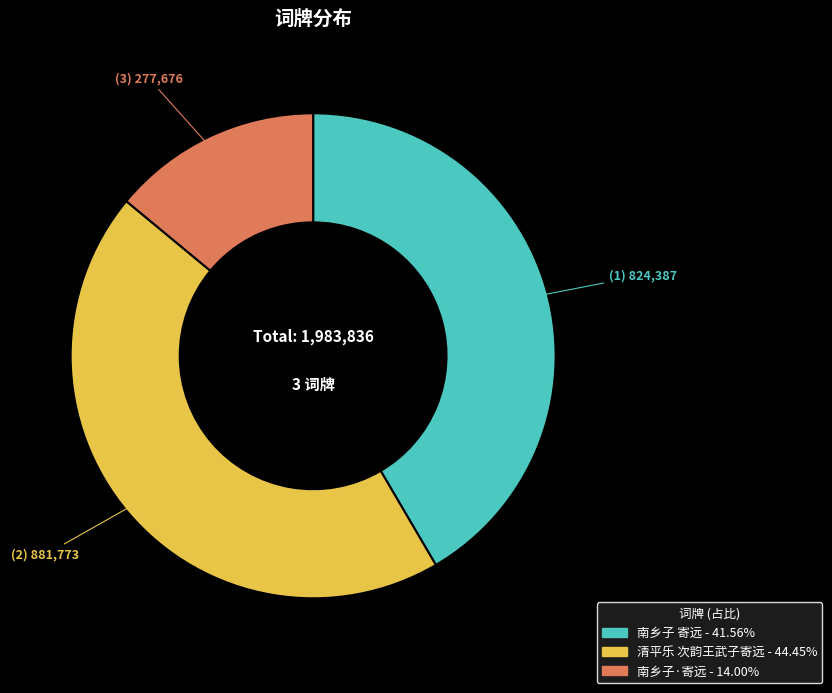

Count the number of slices in the pie.

3